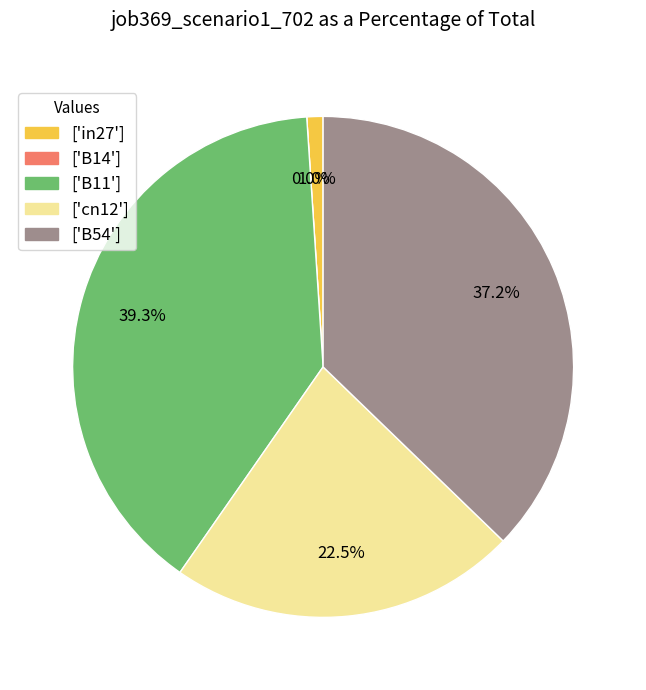

Is it true that B54 is 28% of the pie?

False